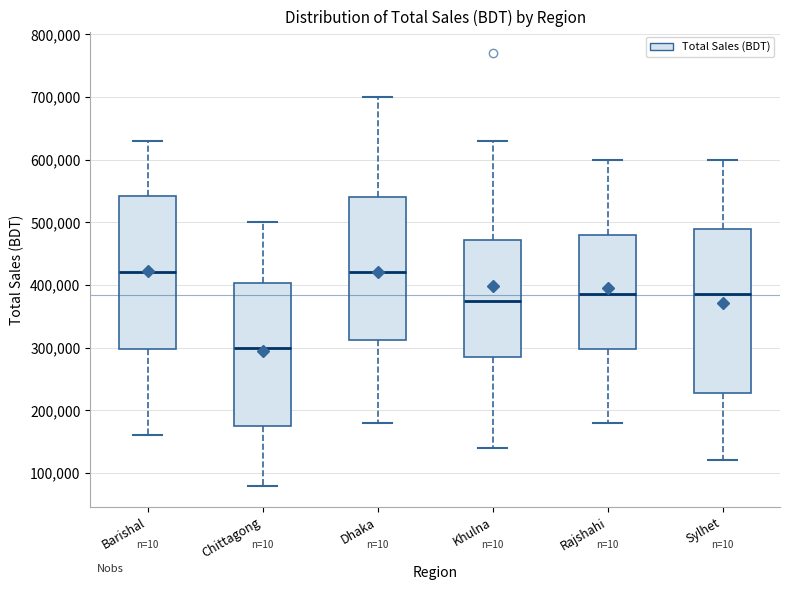

Reading left to right, transcribe this box plot: for each box, give where its median line is, the range the box spans, and where its two whiskers end, as read against the y-axis. The values are not printed on the chart, so give them approximately, as read against the axis.

Barishal: median 420000, box 300000 to 540000, whiskers 160000 to 630000
Chittagong: median 300000, box 180000 to 400000, whiskers 80000 to 500000
Dhaka: median 420000, box 310000 to 540000, whiskers 180000 to 700000
Khulna: median 380000, box 290000 to 470000, whiskers 140000 to 630000
Rajshahi: median 390000, box 300000 to 480000, whiskers 180000 to 600000
Sylhet: median 390000, box 230000 to 490000, whiskers 120000 to 600000